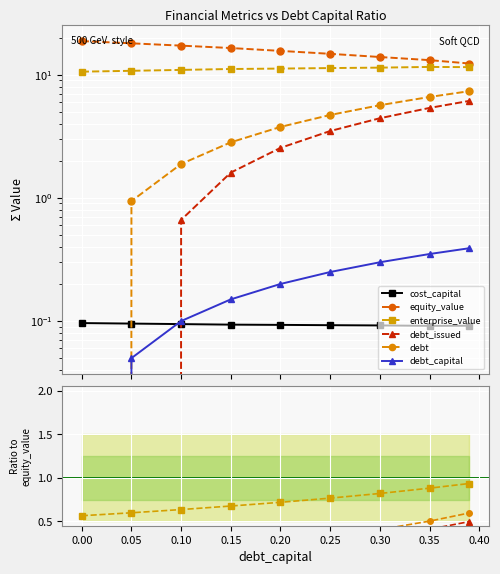

How many lines are shown in the chart?

6